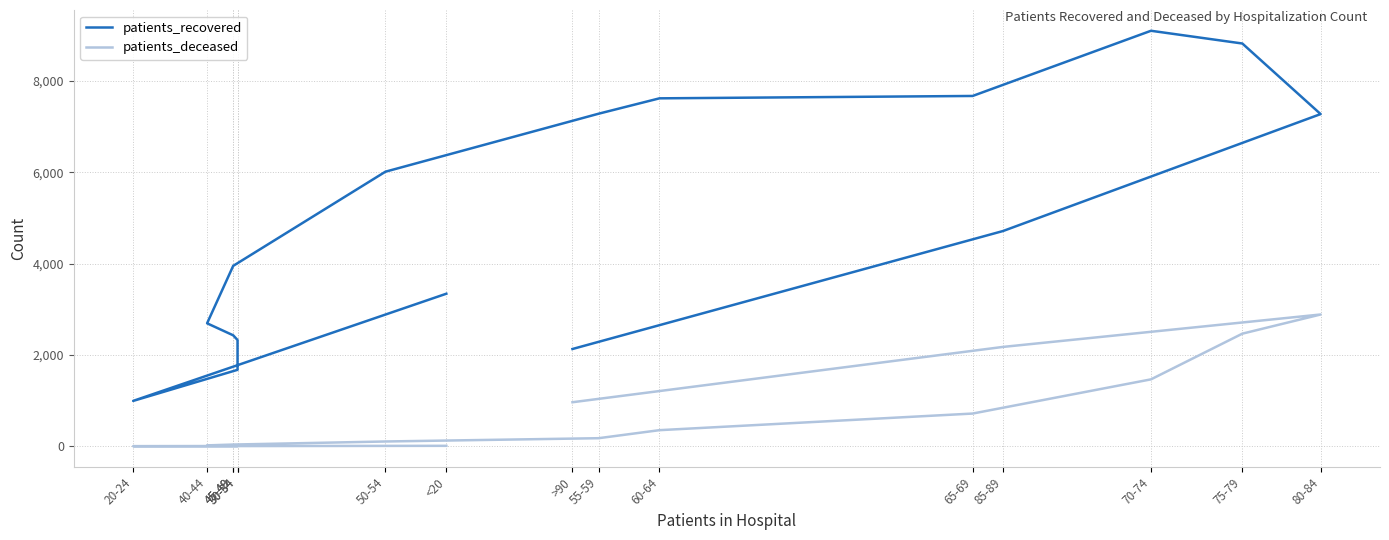

How many data points in patients_deceased are above 178?

7